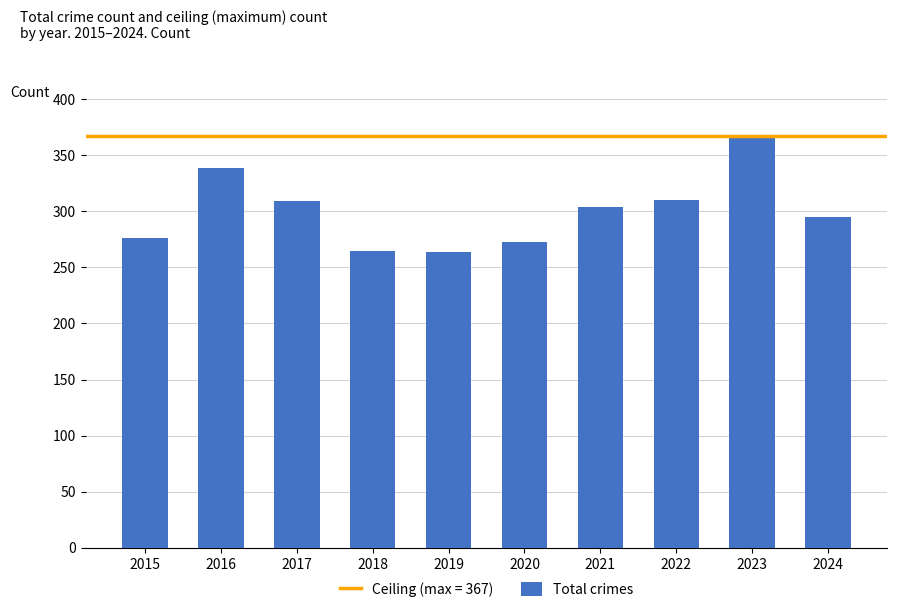

The chart shows a value of 637 at 2023. True or false?

False